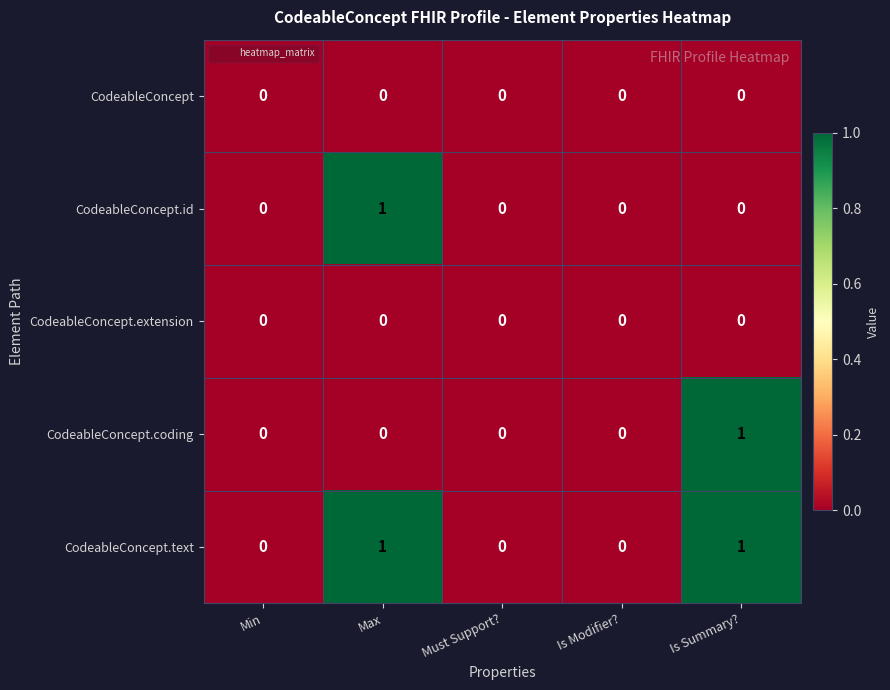

Reading left to right, extract all data points from this chart.

CodeableConcept: 0	0	0	0	0
CodeableConcept.id: 0	1	0	0	0
CodeableConcept.extension: 0	0	0	0	0
CodeableConcept.coding: 0	0	0	0	1
CodeableConcept.text: 0	1	0	0	1